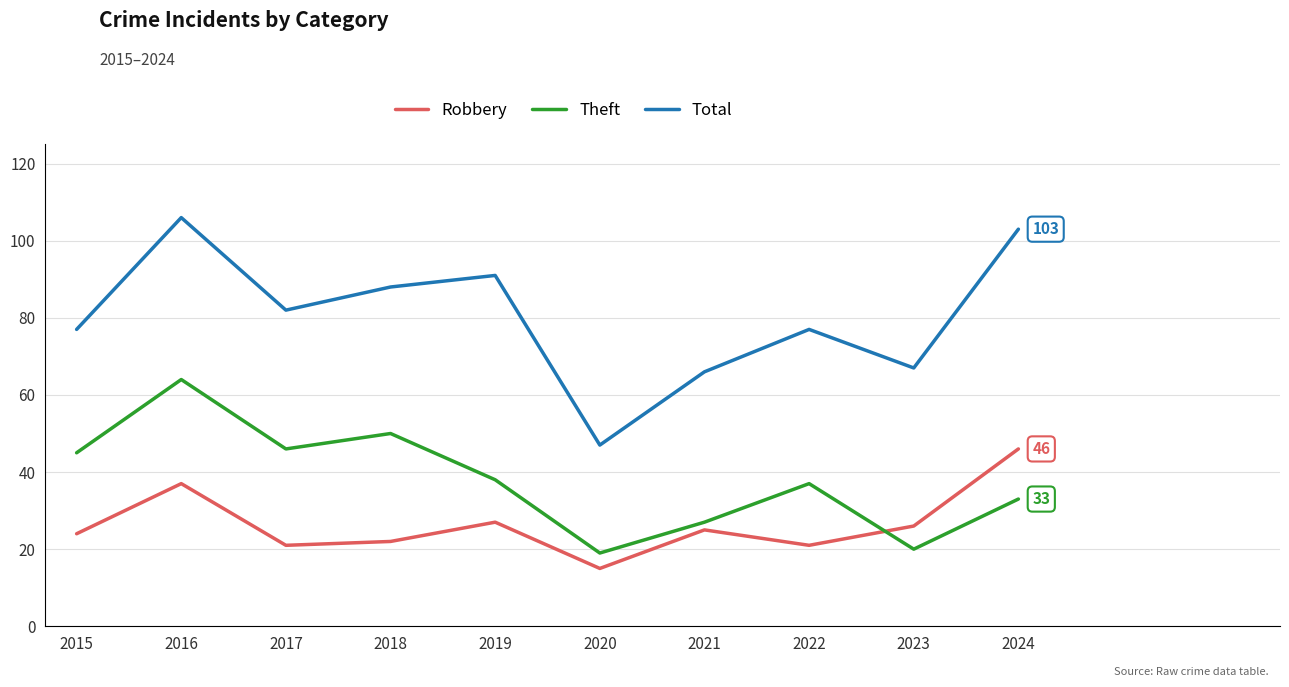

Reading left to right, list all the values displayed in this chart.

Robbery: 2015=24	2016=37	2017=21	2018=22	2019=27	2020=15	2021=25	2022=21	2023=26	2024=46
Theft: 2015=45	2016=64	2017=46	2018=50	2019=38	2020=19	2021=27	2022=37	2023=20	2024=33
Total: 2015=77	2016=106	2017=82	2018=88	2019=91	2020=47	2021=66	2022=77	2023=67	2024=103